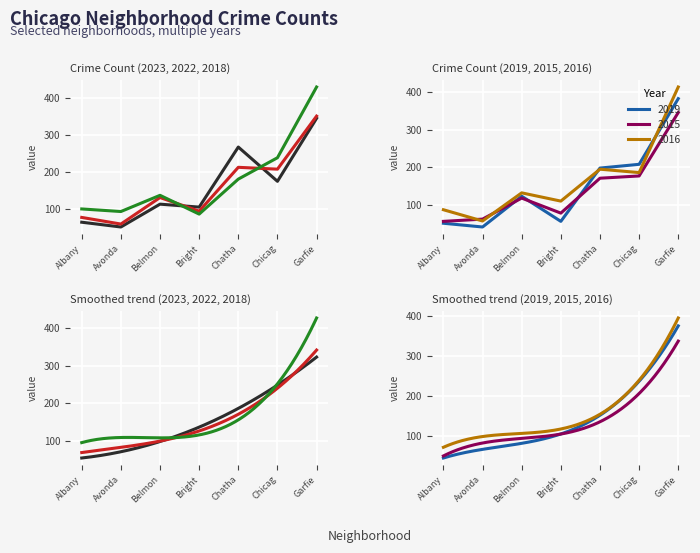

In 2015, how many points are lower than both neighbors (excluding endpoints)?

1